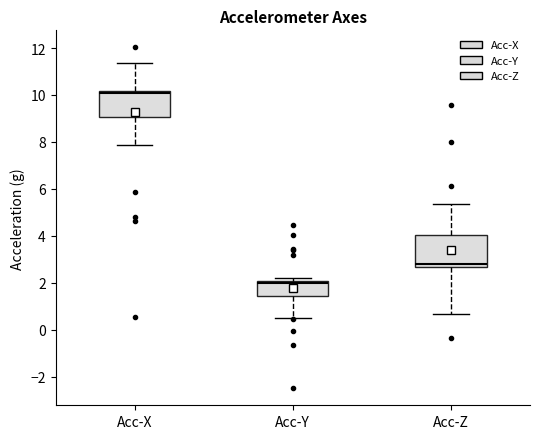

Which box is the tallest, from its lower edge to its upper edge?

Acc-Z